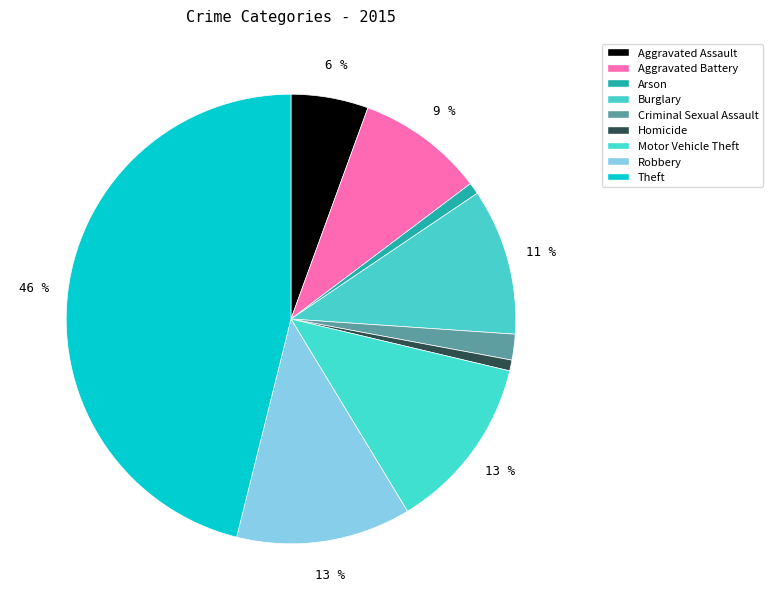

What is the ratio of the value at Criminal Sexual Assault to the value at Robbery?

0.1